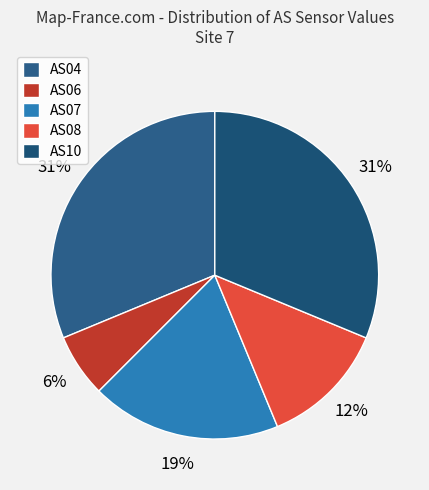

How many slices are in this pie chart?

5